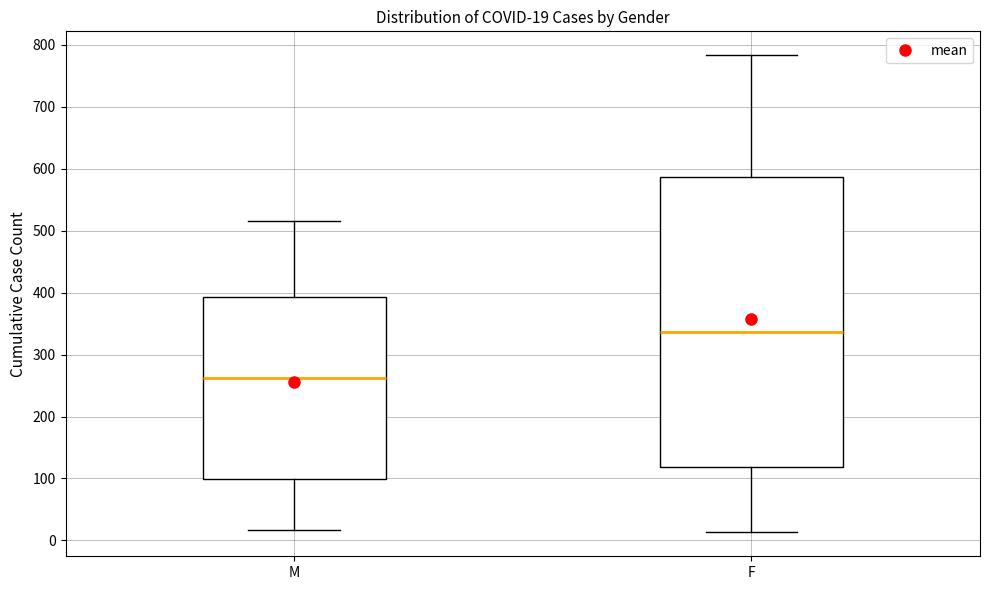

Which box has the highest median line?

F